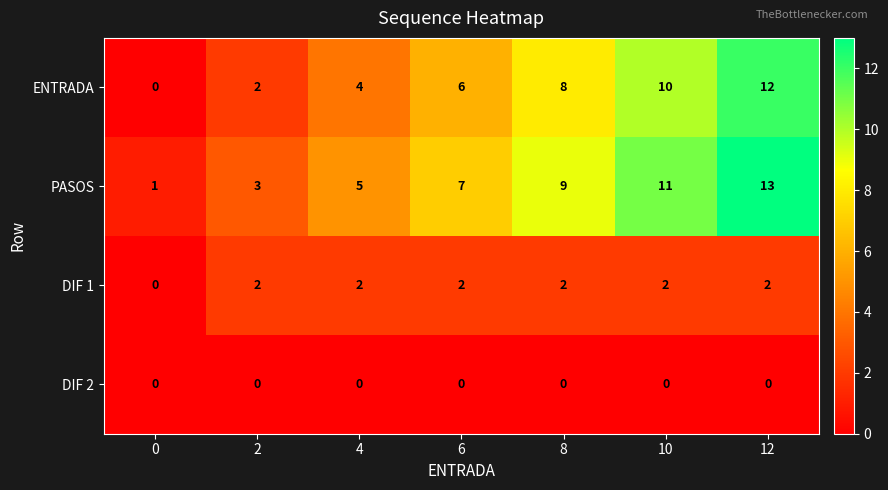

How many positive values does the ENTRADA series have?

6